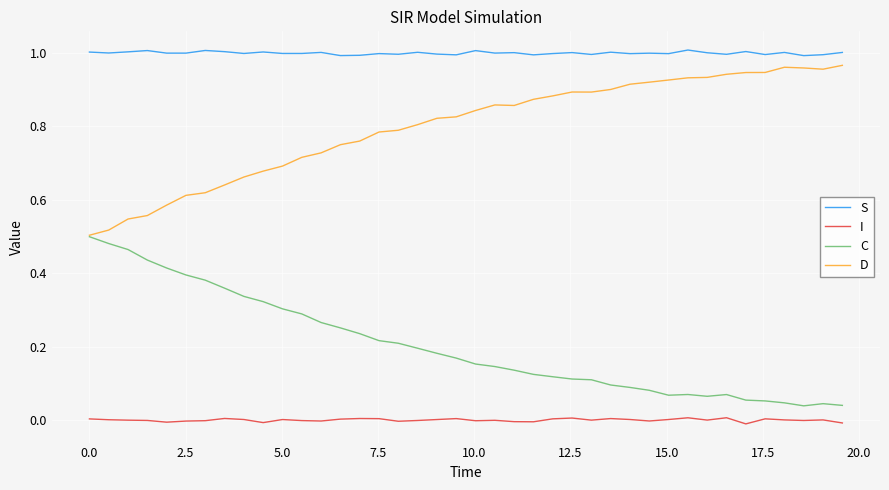

List the series in order of their overall mean, lowest first.

I, C, D, S